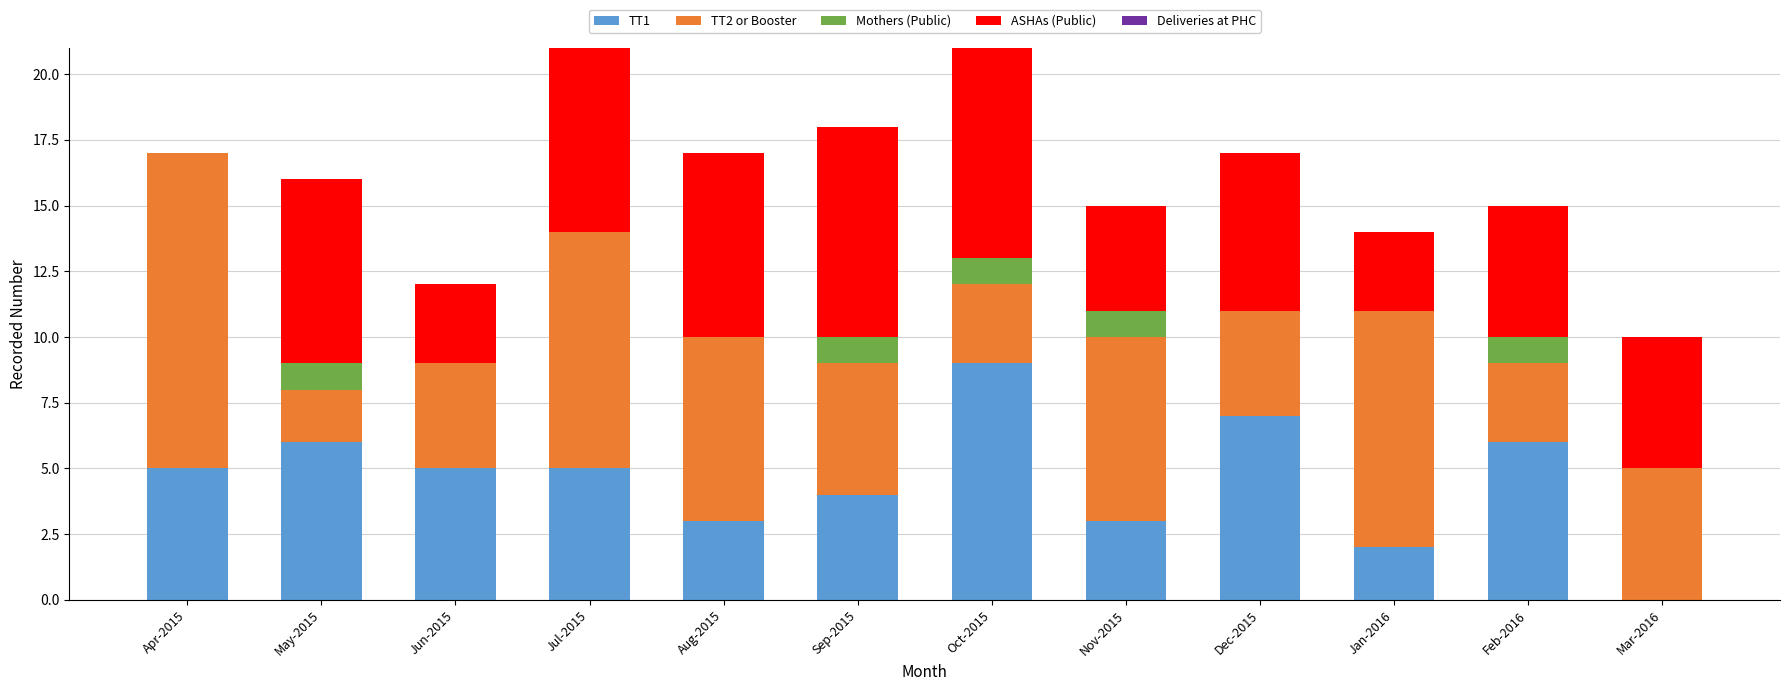

What is the total value across all series at Nov-2015?

15